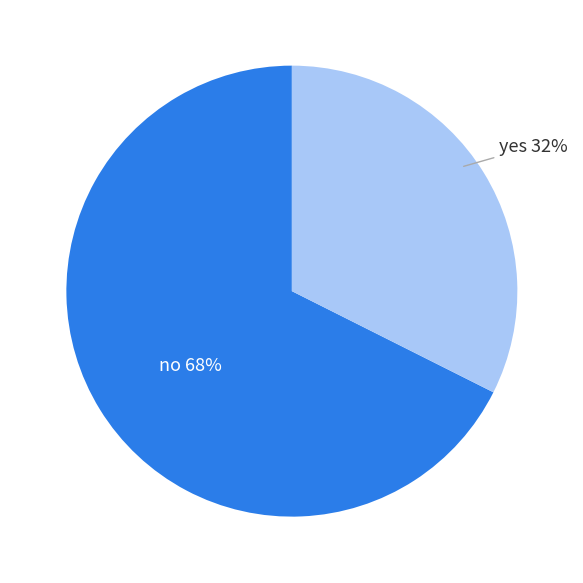

How many segments does this pie chart have?

2